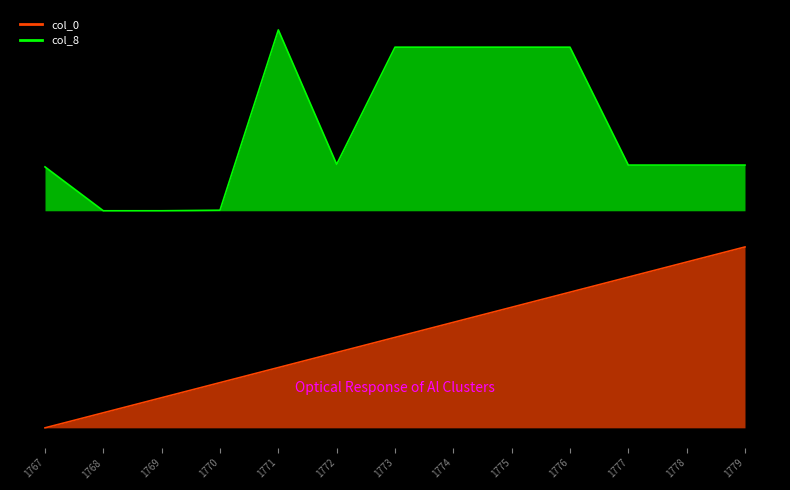

How many values in the col_8 series exceed 36316?

7